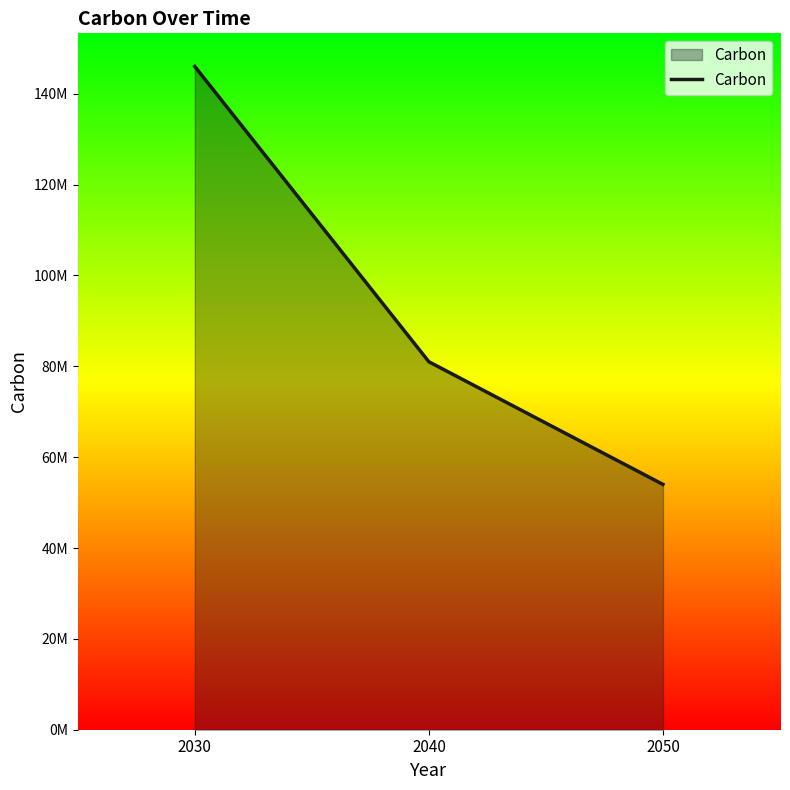

What is the change in value from 2030 to 2040?

-65000000